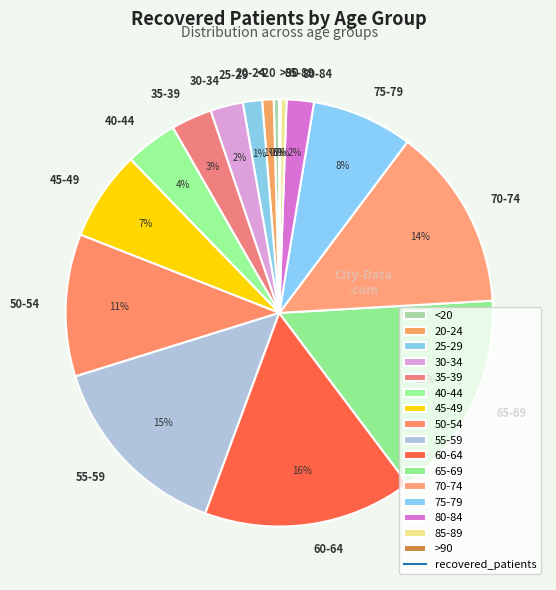

Does any single category account for the majority?

No